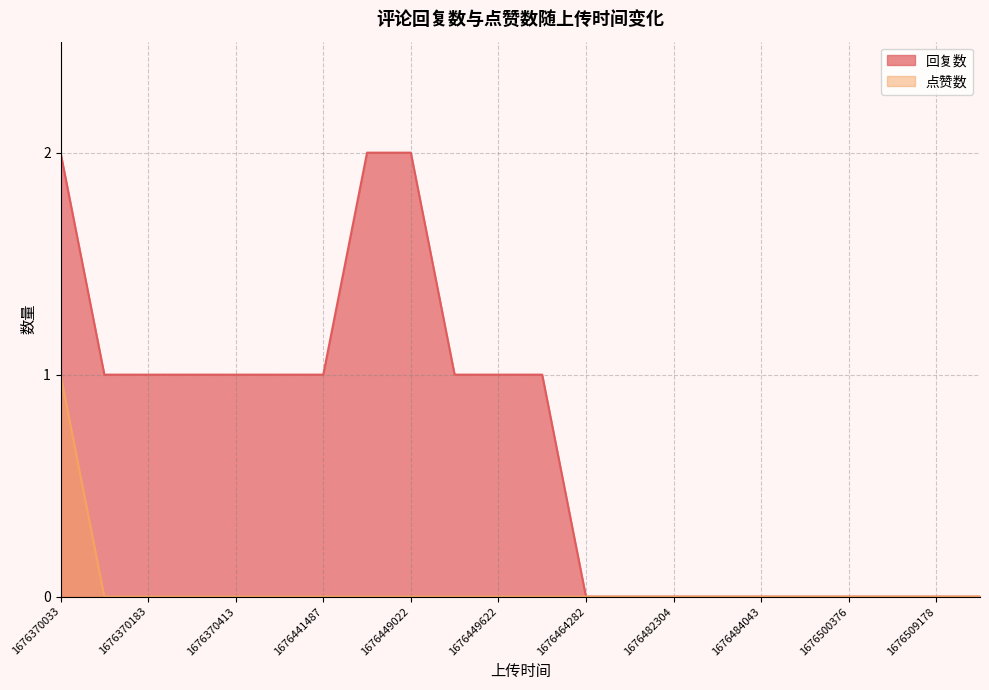

How many lines are shown in the chart?

2